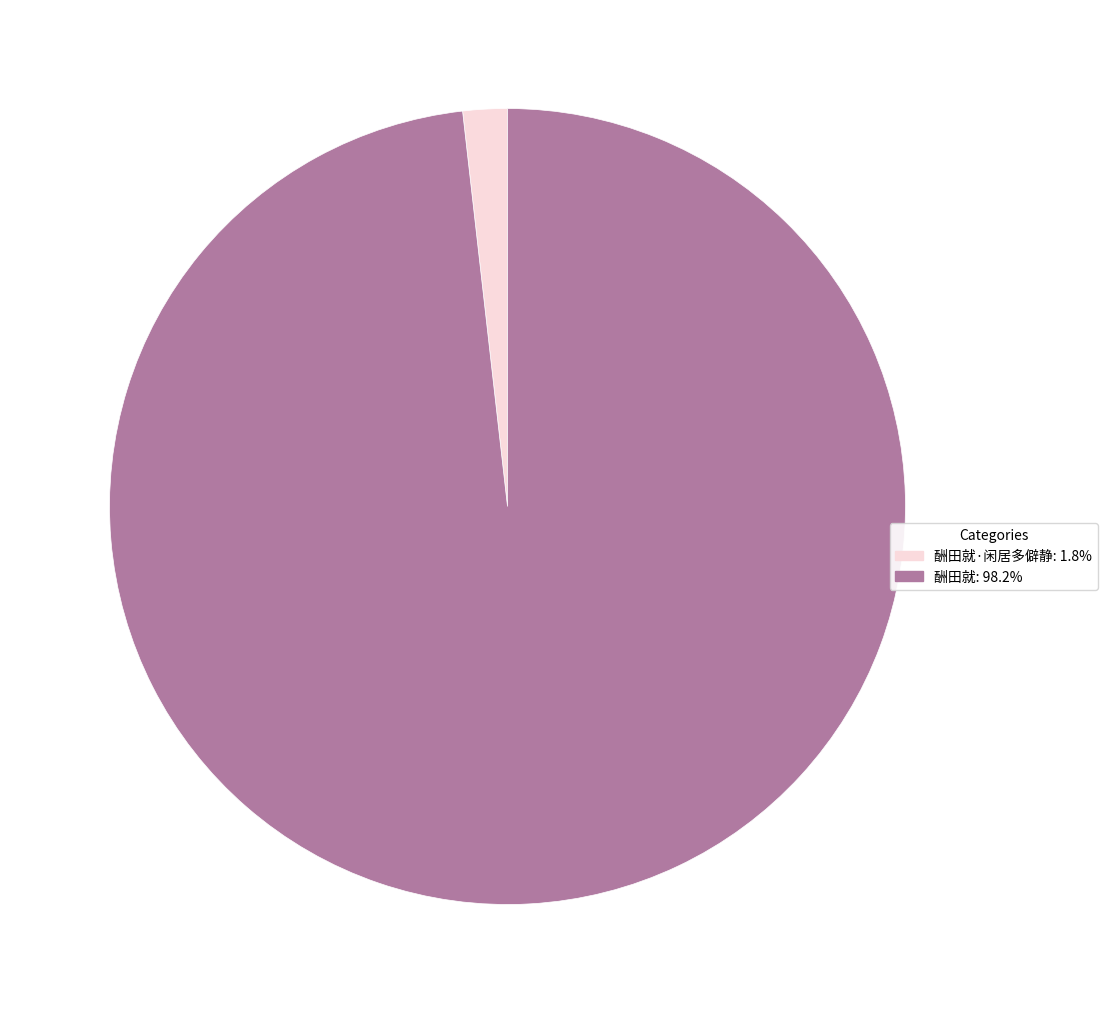

Does any single category account for the majority?

Yes